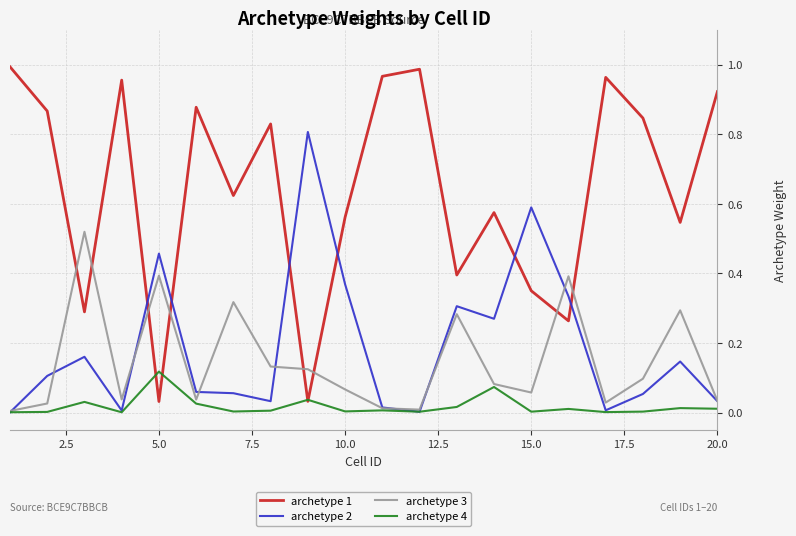

Which series has the largest total across all categories?

archetype 1